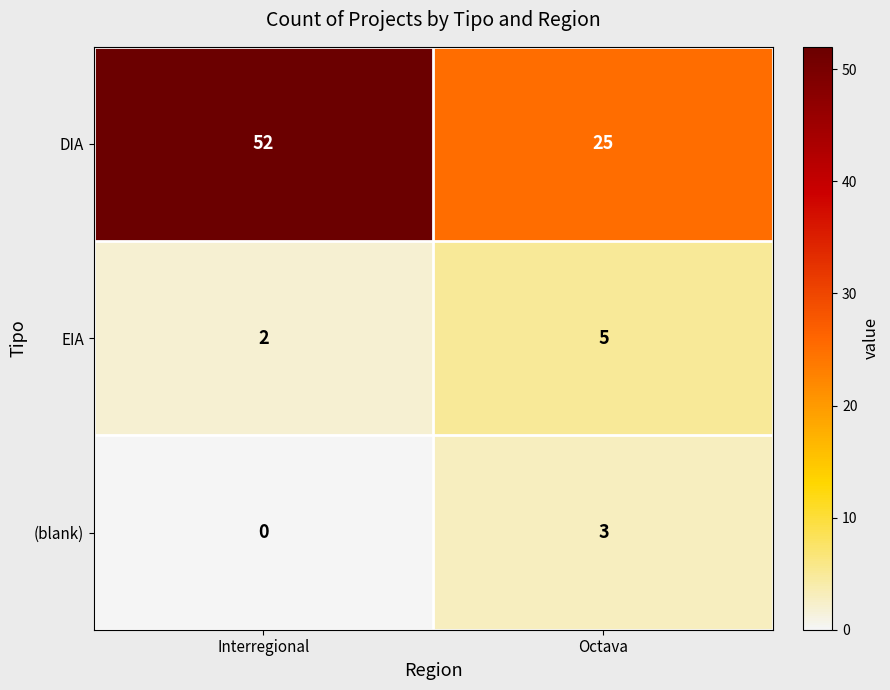

Is it true that (blank) equals 3 at Octava?

True